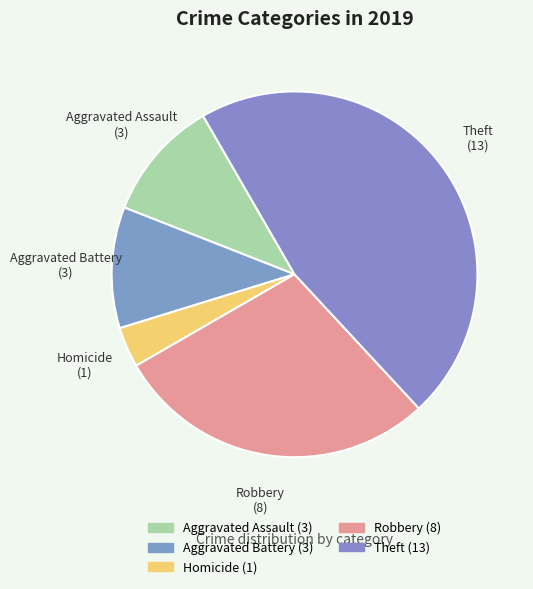

How many slices are in this pie chart?

5